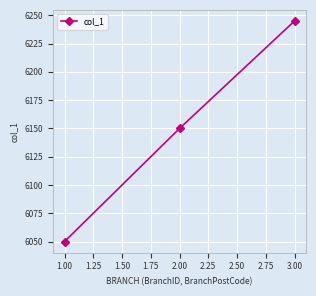

The value at 3.00 is 8355. True or false?

False